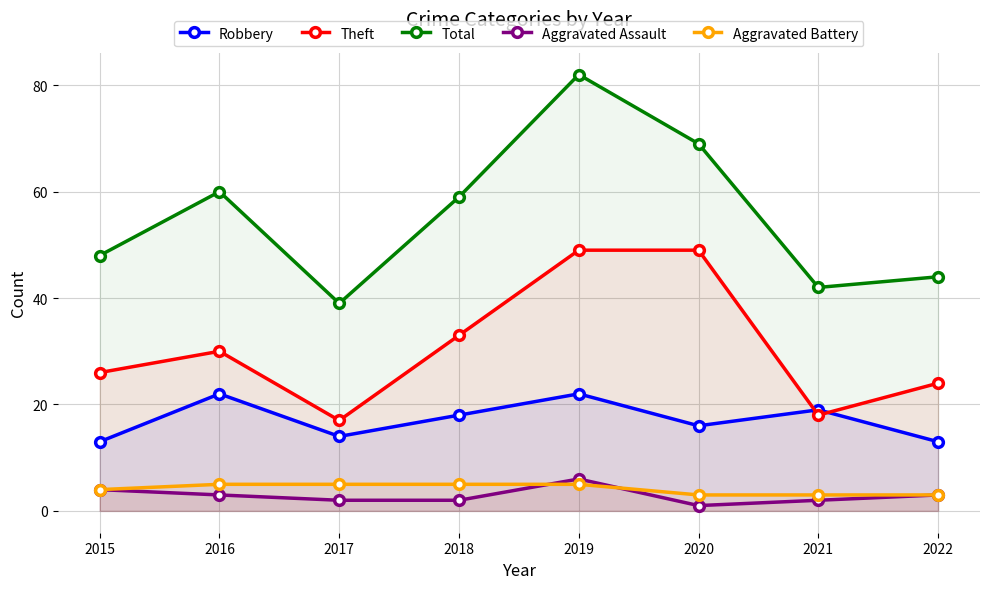

Where do Theft and Robbery first cross each other?

2020 and 2021